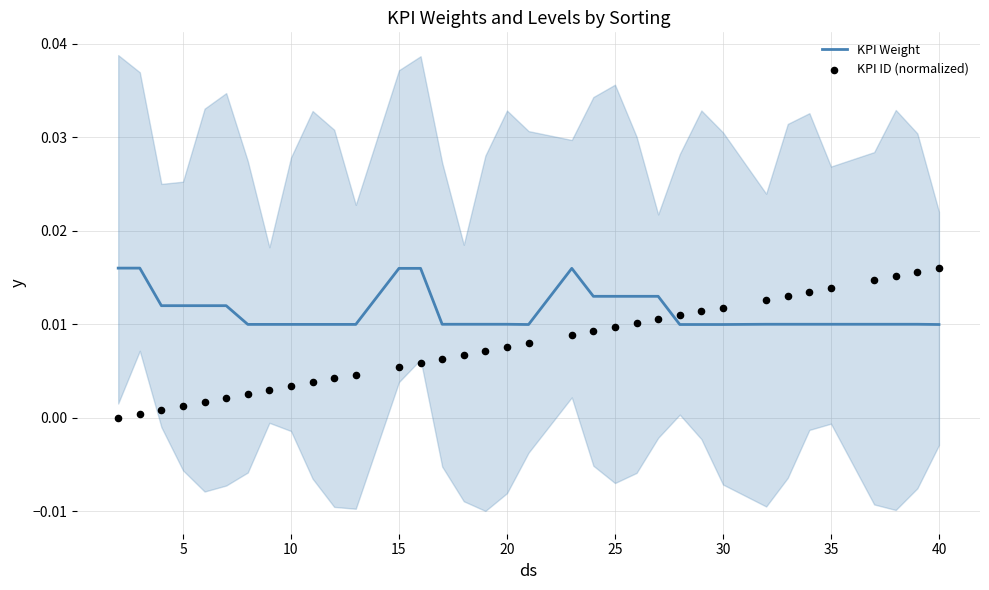

What are all the series names shown in the legend?

KPI Weight, KPI ID (normalized)